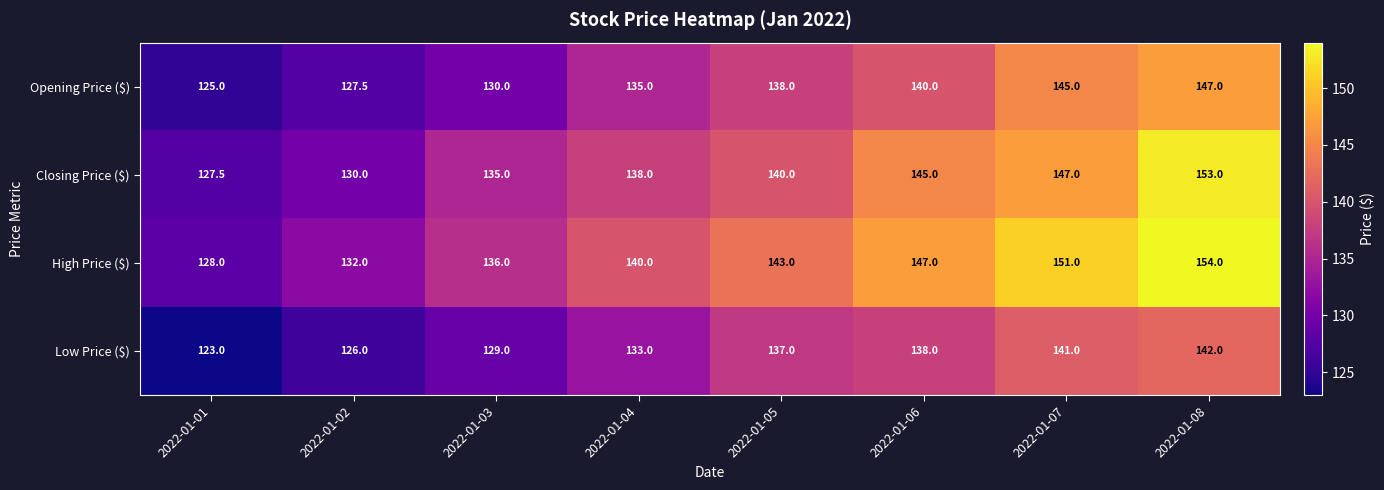

At which category is the sum across all series the highest?

2022-01-08